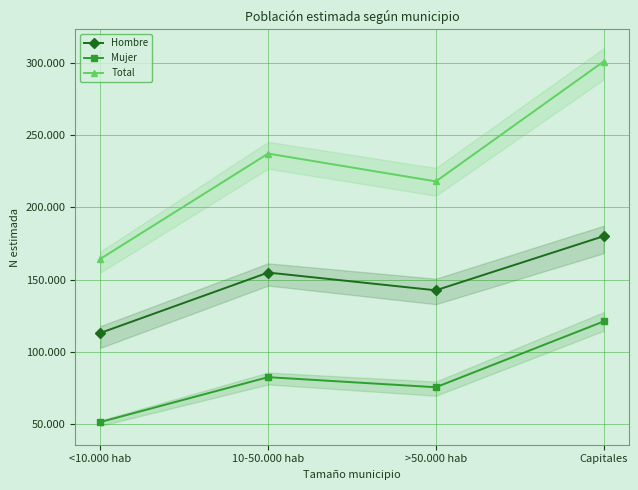

Where is Hombre nearest to the value 146579?

>50.000 hab